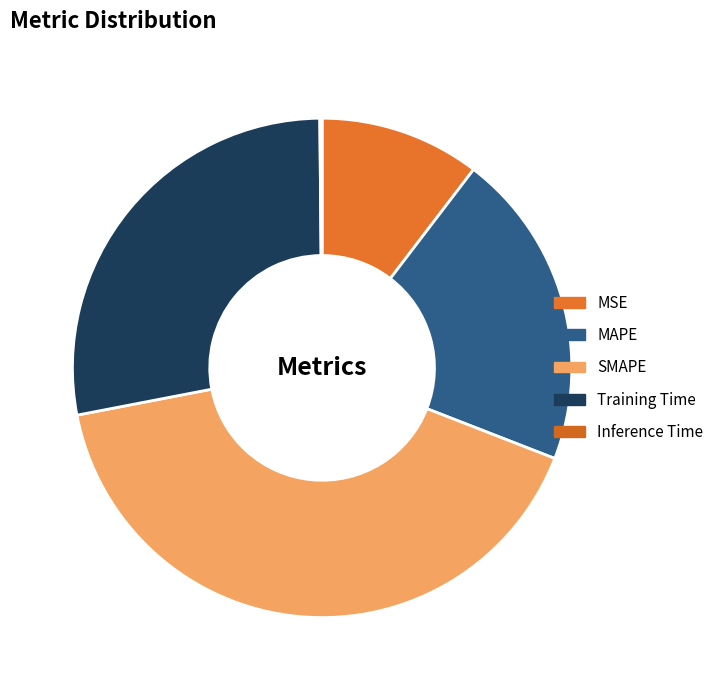

What is the total percentage of MAPE and Inference Time?

20.7%